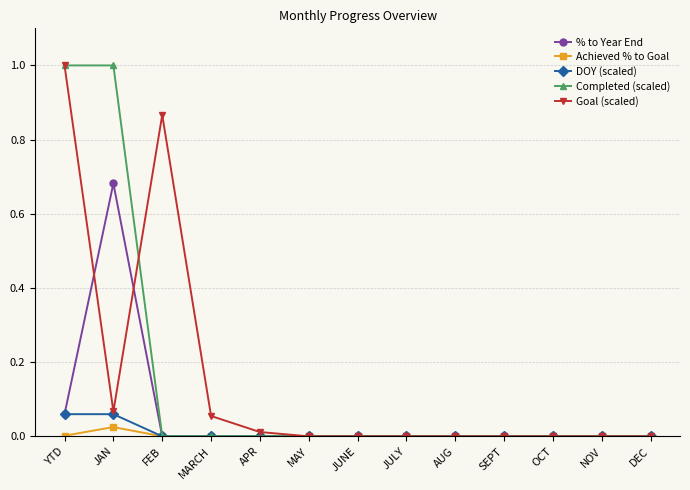

What is the label of the 5th point from the right?

AUG